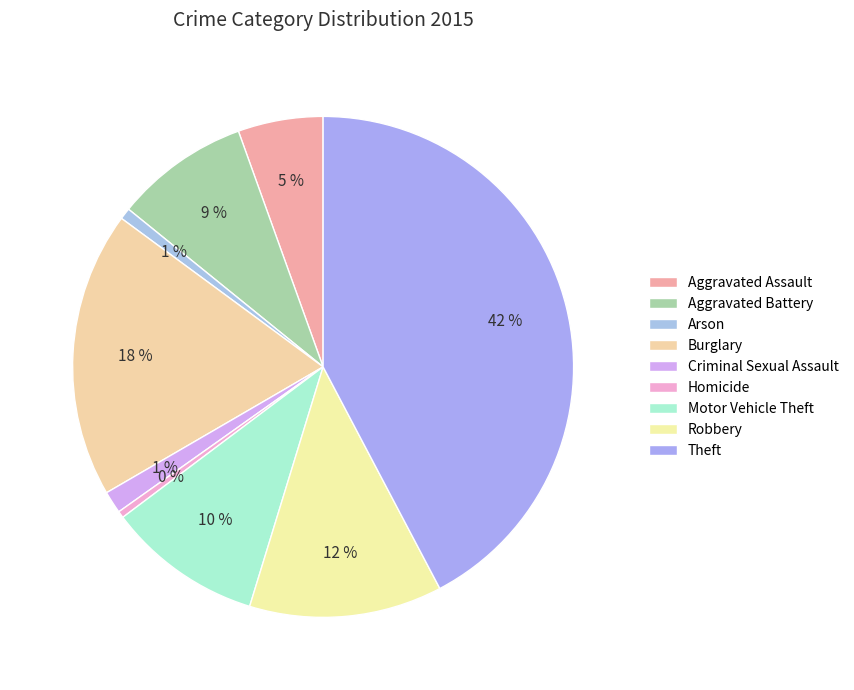

True or false: Theft accounts for 42% of the total.

True